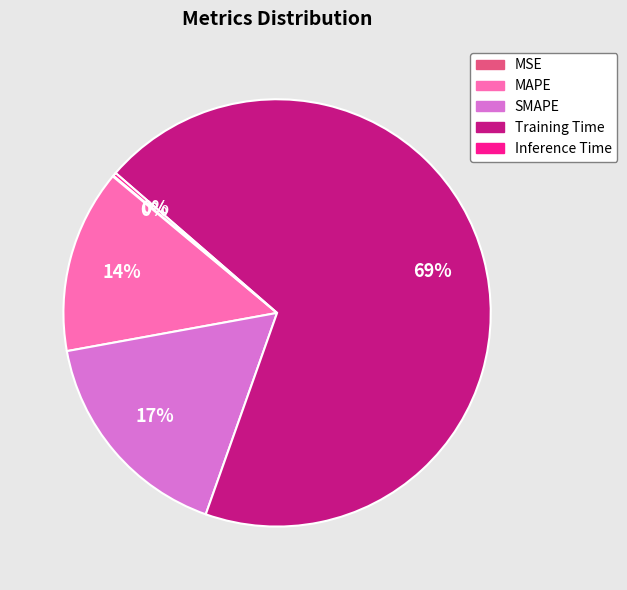

True or false: MAPE accounts for 14% of the total.

True